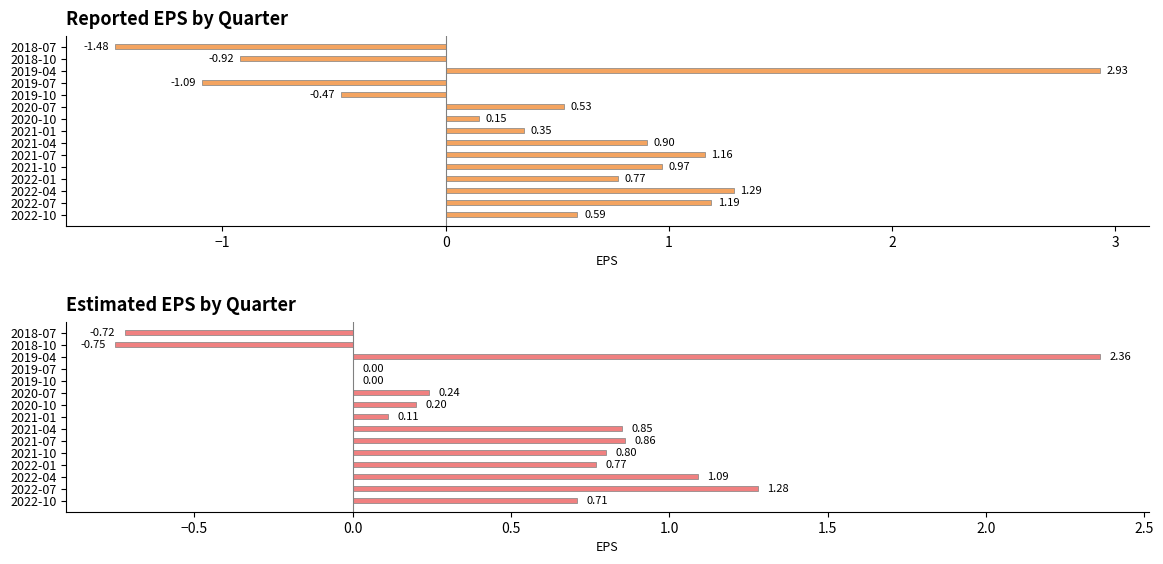

True or false: reportedEPS has a value of -0.7 at 2019-10.

False